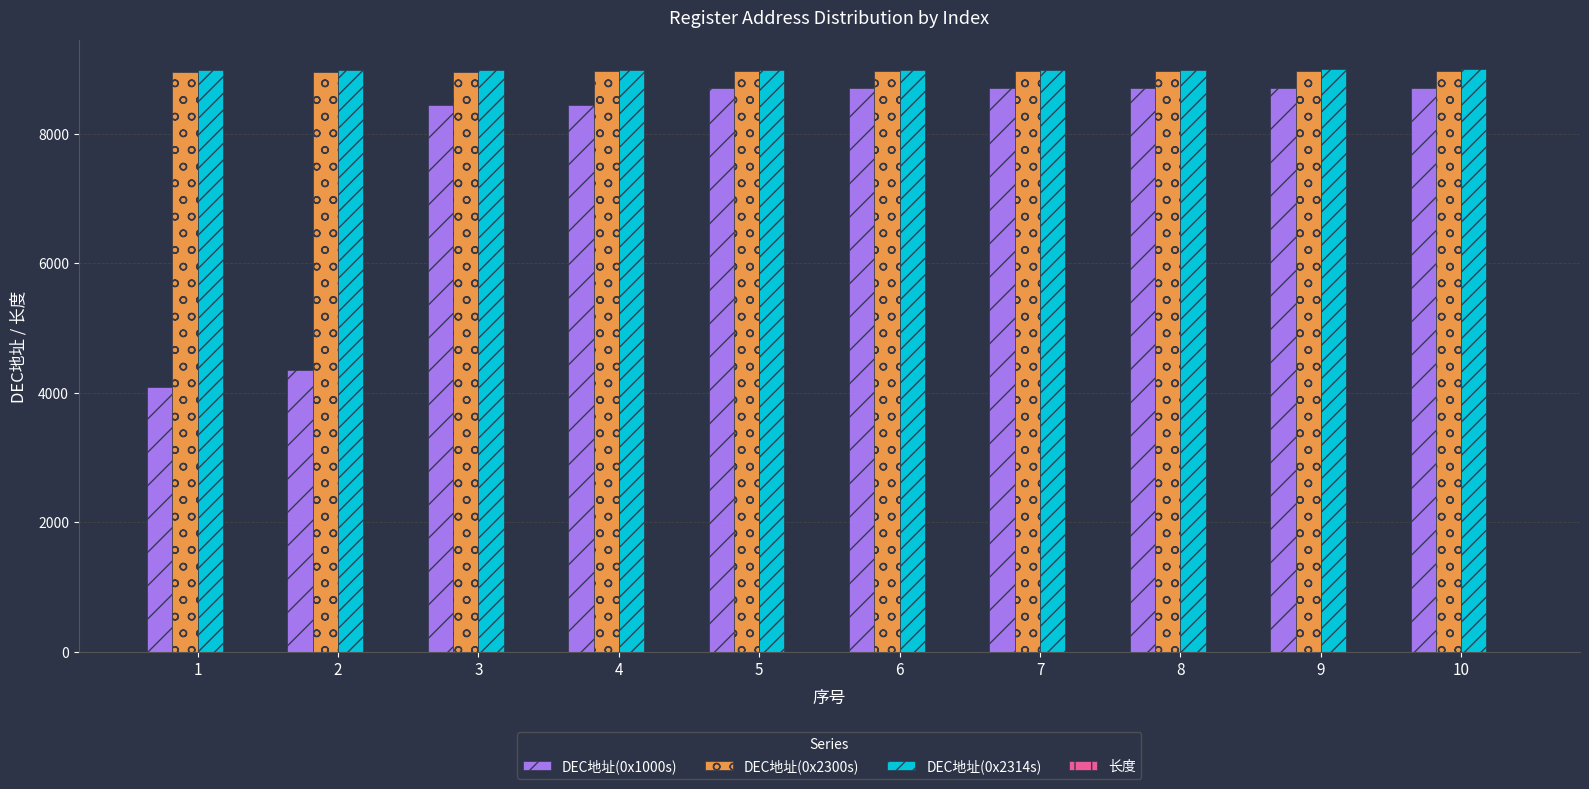

Count the DEC地址(0x2314s) values in the range 8984 to 8994.

6